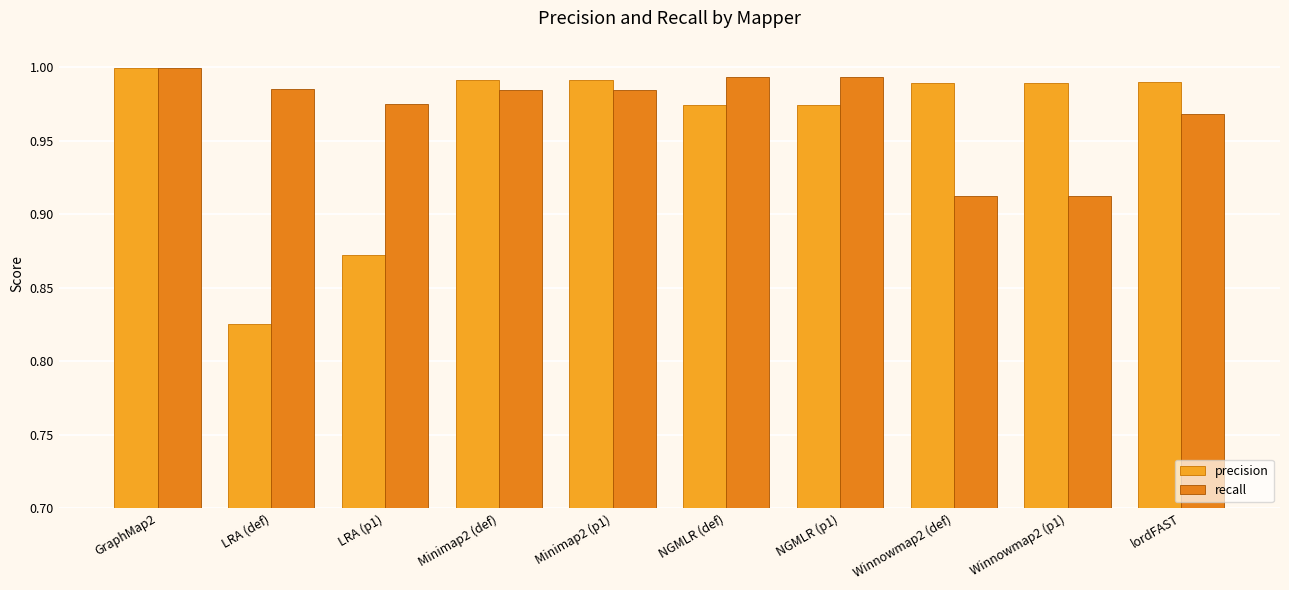

What is the average value of the precision series?

1.0